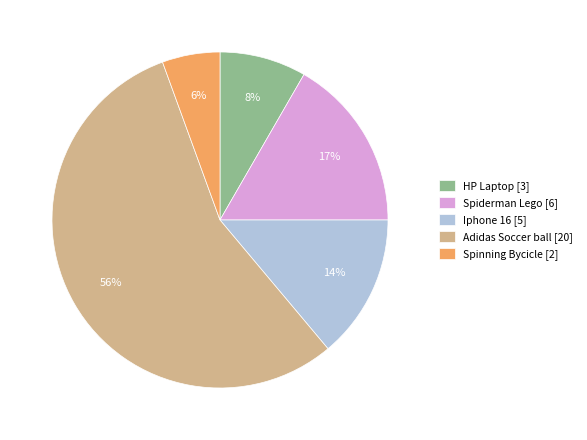

Count the number of slices in the pie.

5